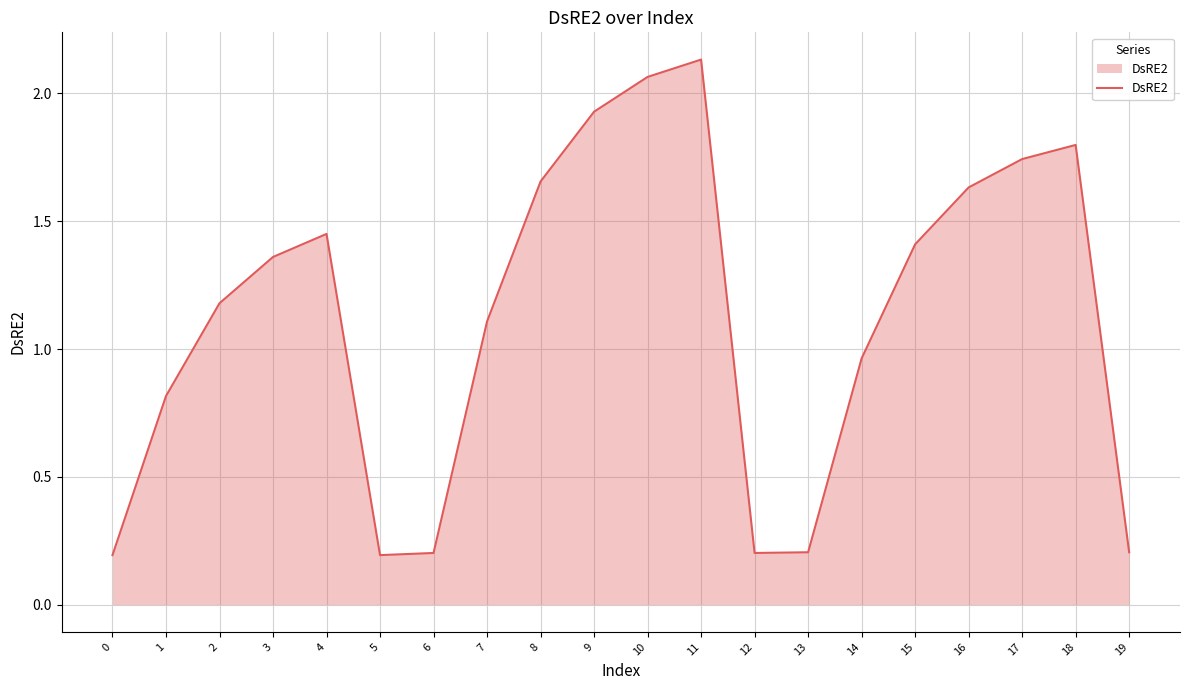

The value at 3 is 0.9. True or false?

False